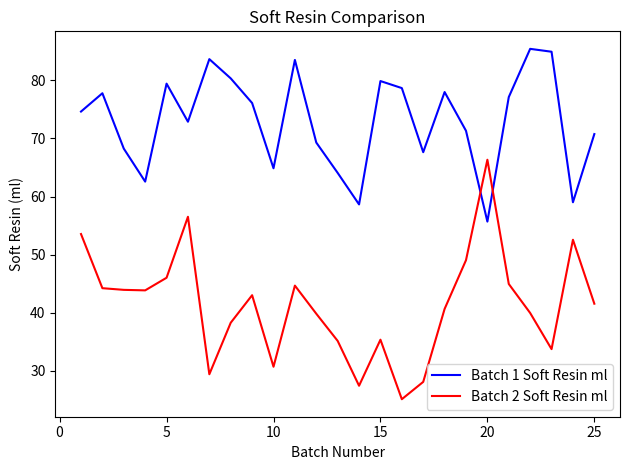

Which series has the largest total across all categories?

Batch 1 Soft Resin ml